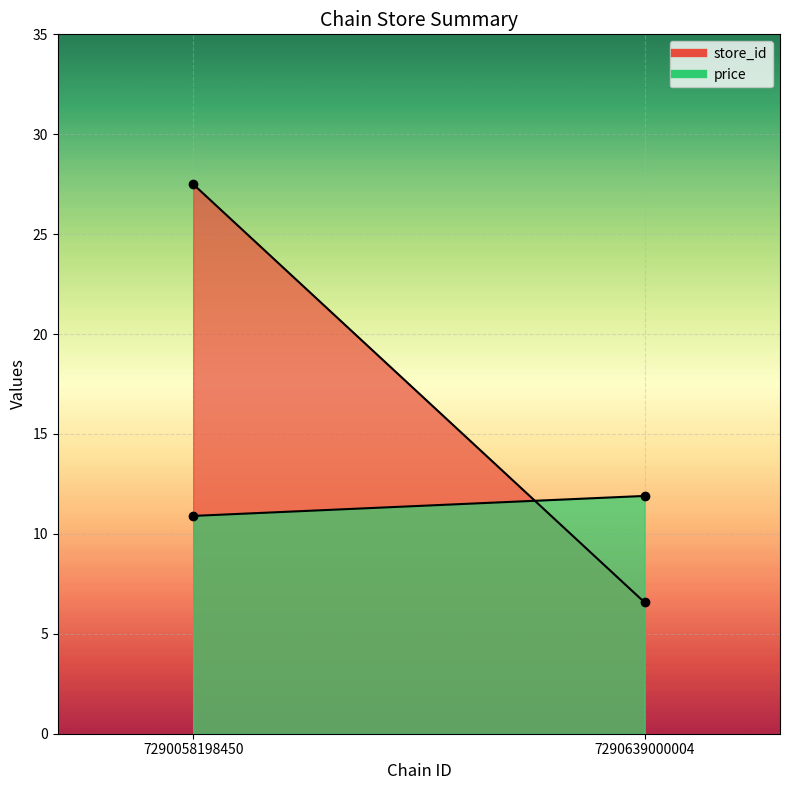

How many distinct data groups are displayed?

2